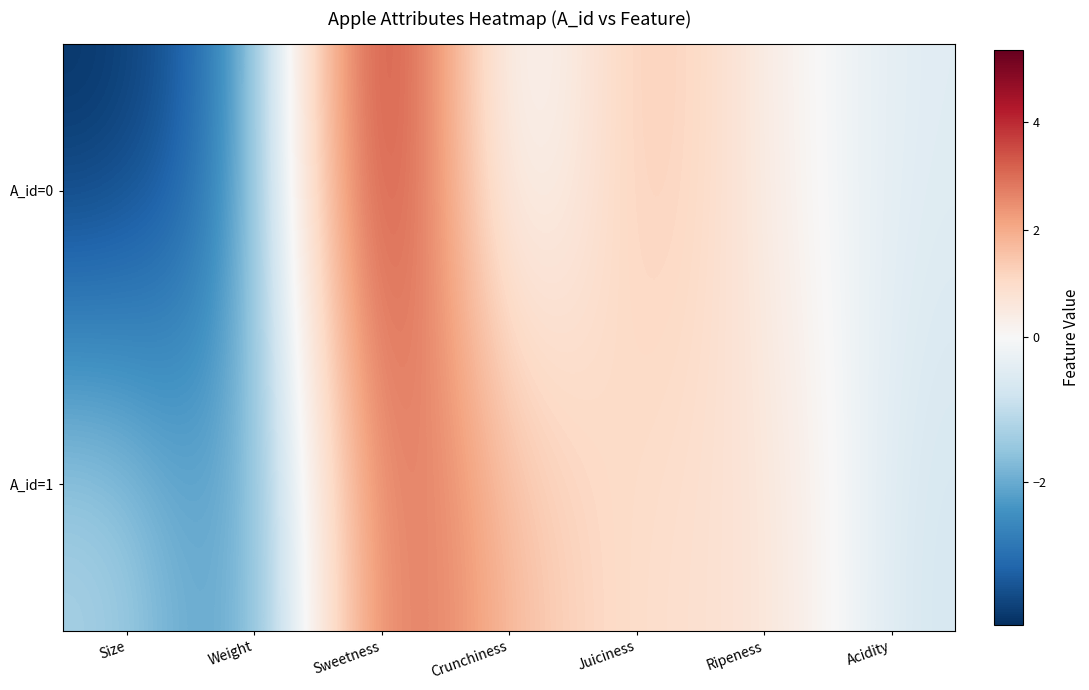

What is the greatest value displayed?

5.3